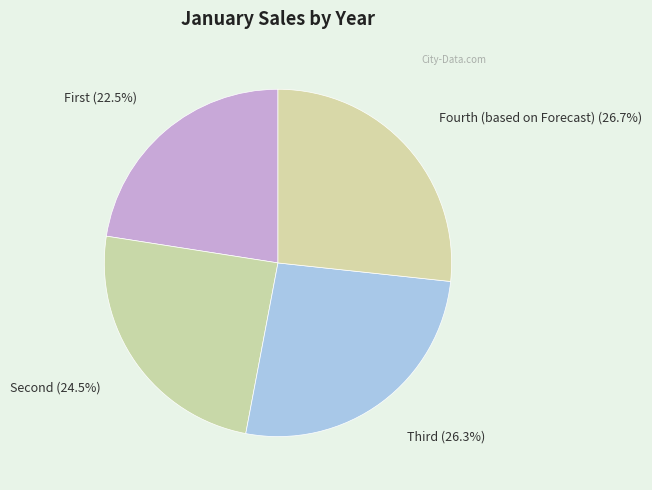

To the nearest percent, what portion does Fourth (based on Forecast) represent?

27%